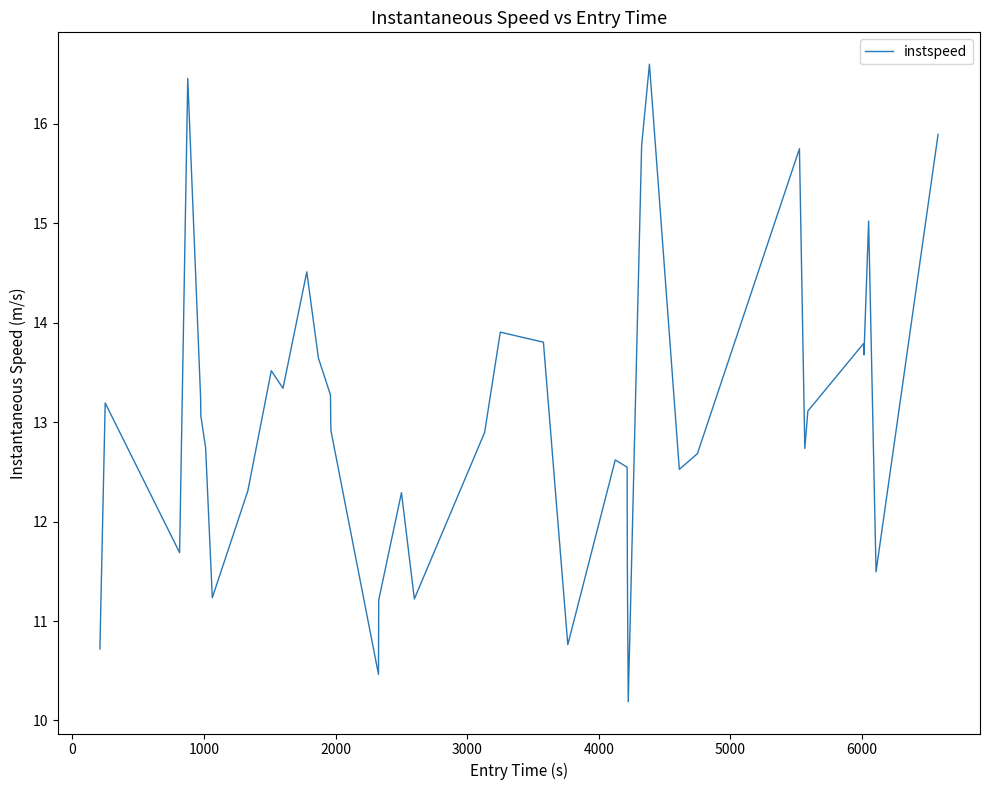

What is the difference between the maximum and minimum values?

6.4